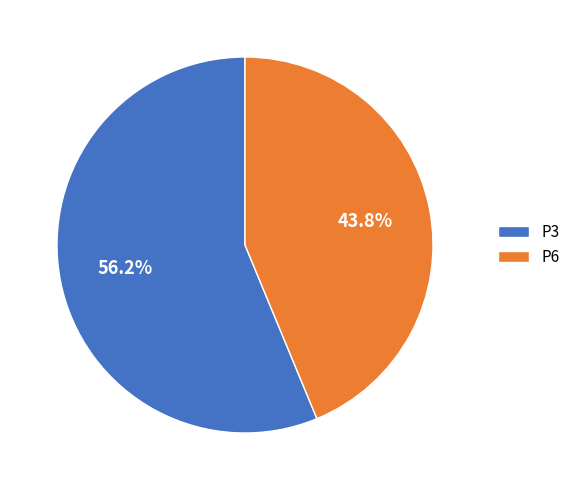

Combined, what portion of the pie is P6 and P3?

100.0%